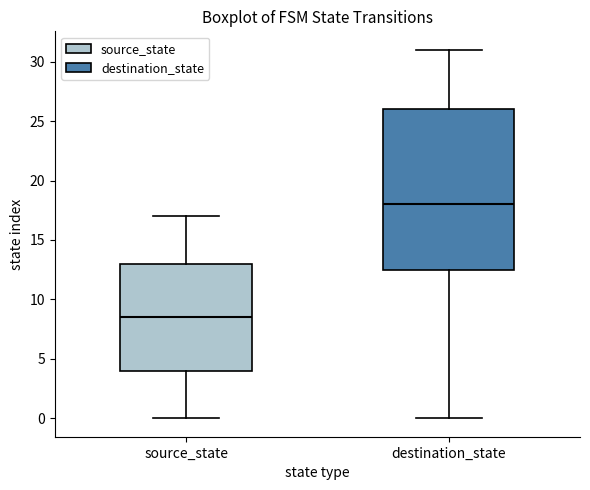

Reading left to right, read every box against the y-axis: the position of its median line, the range the box covers, and the ends of its whiskers. The values are not printed on the chart, so give them approximately, as read against the axis.

source_state: median 8.5, box 4.0 to 13.0, whiskers 0.0 to 17.0
destination_state: median 18.0, box 12.5 to 26.0, whiskers 0.0 to 31.0